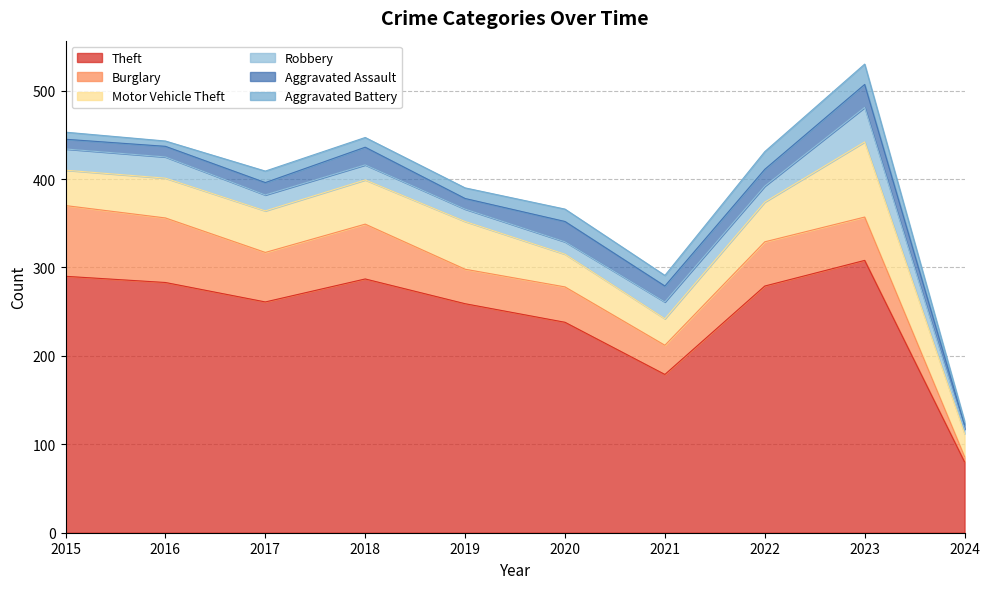

The Burglary series shows 62 at 2018. True or false?

True